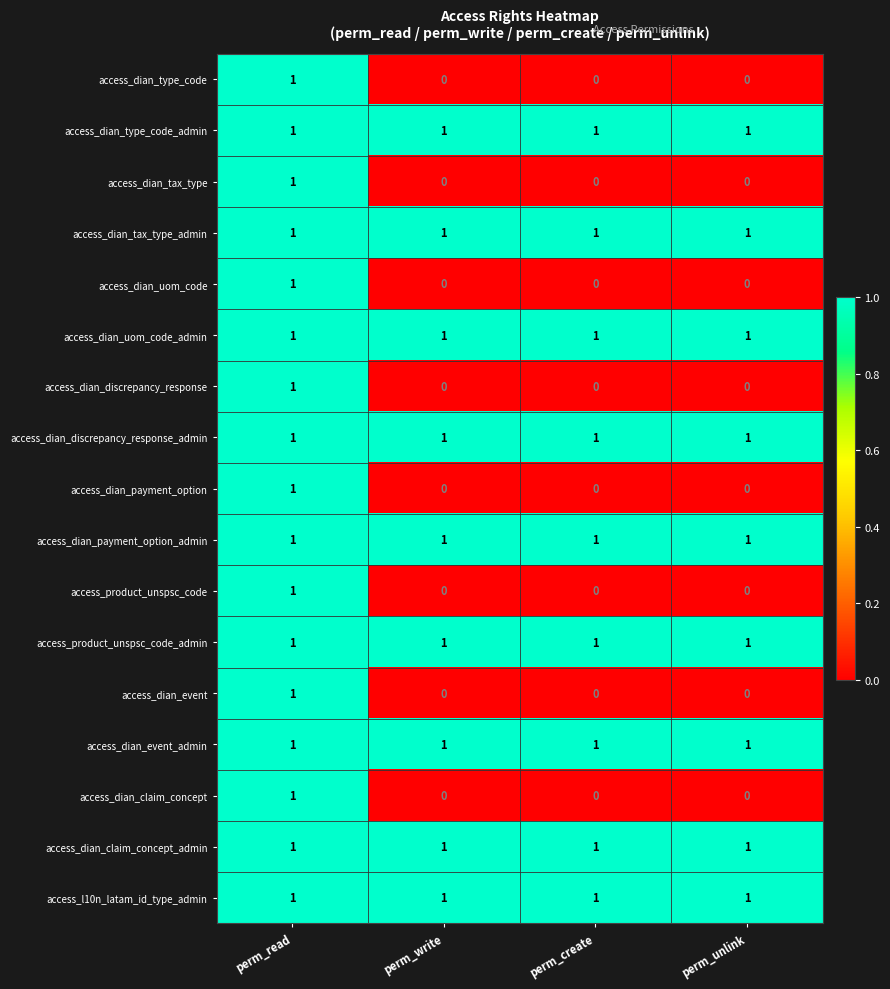

True or false: access_dian_discrepancy_response has a value of 0 at perm_create.

True